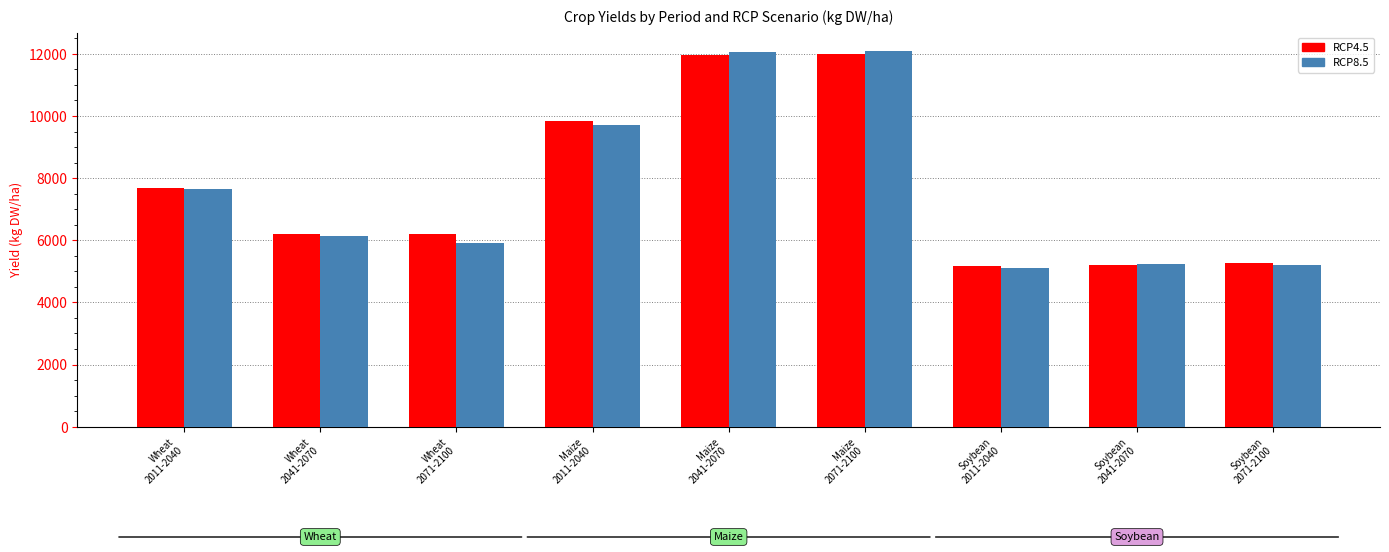

Rank the series at Wheat
2071-2100 from highest to lowest value.

RCP4.5, RCP8.5